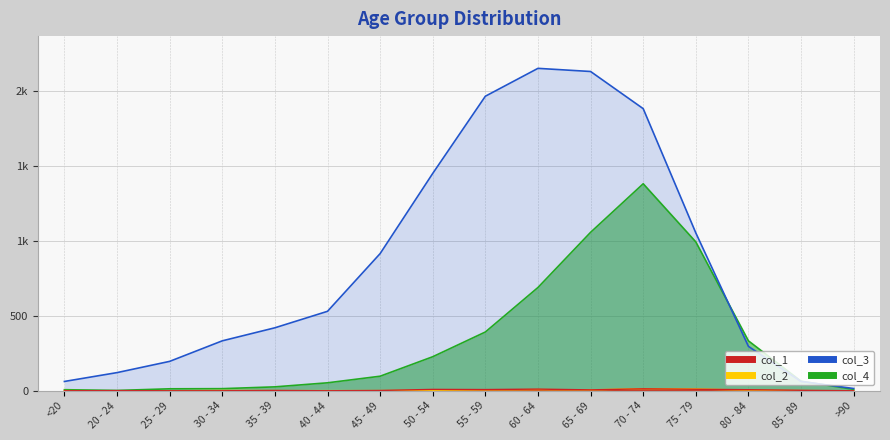

How many lines are shown in the chart?

4